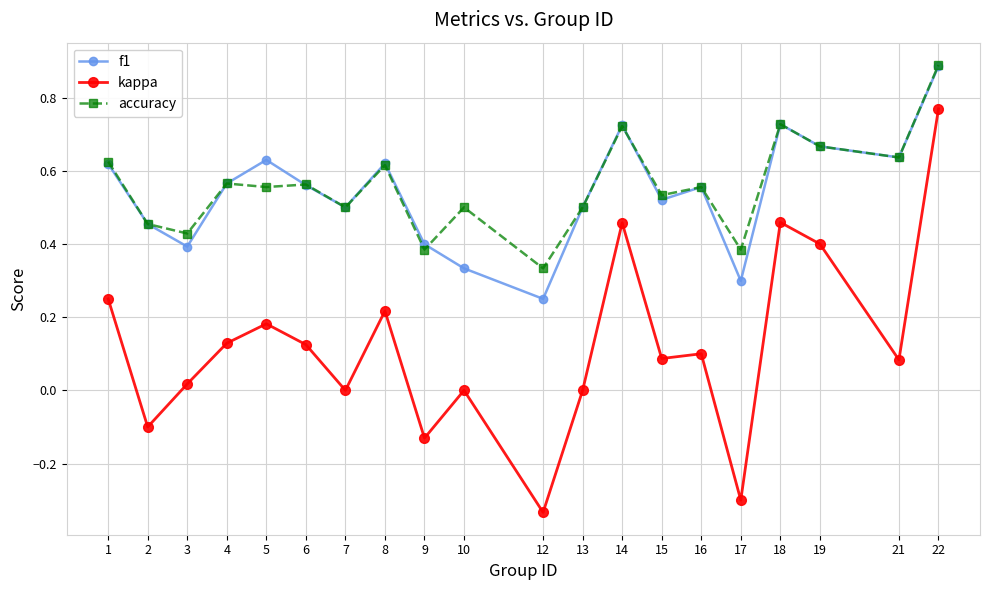

Which label corresponds to the smallest value in the chart?

12